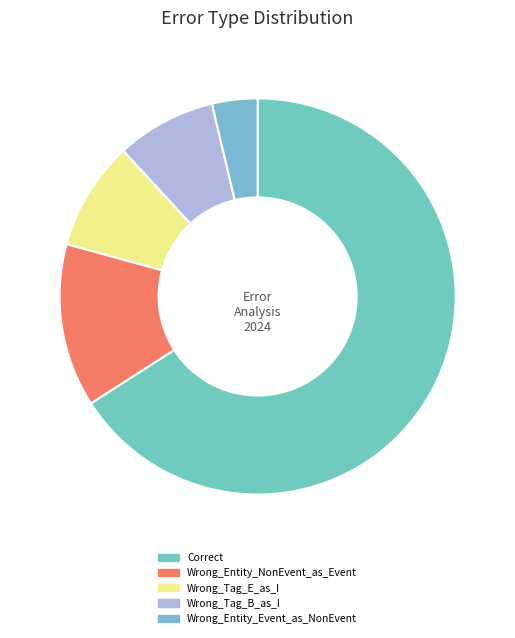

Count the number of slices in the pie.

5